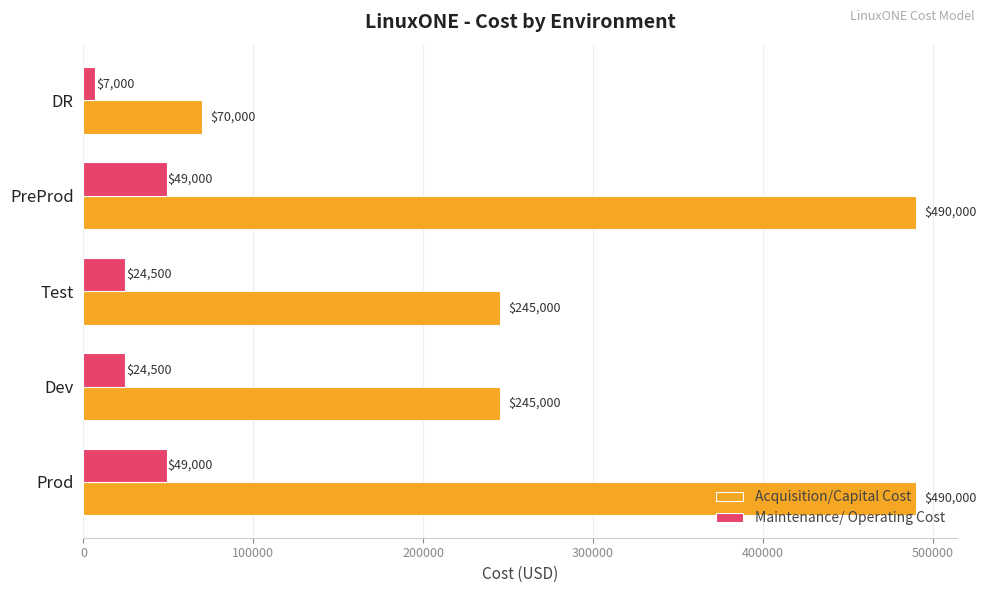

What is the approximate value of Acquisition/Capital Cost at Test?

245000.0